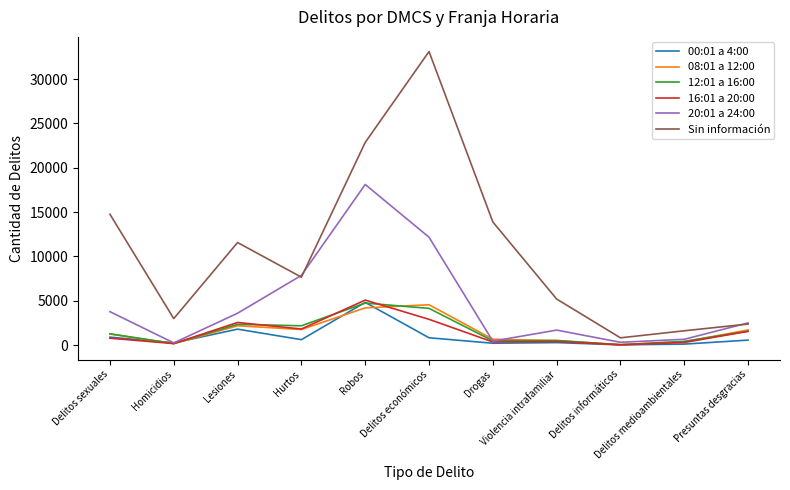

Which series has the largest range (max minus min)?

Sin información